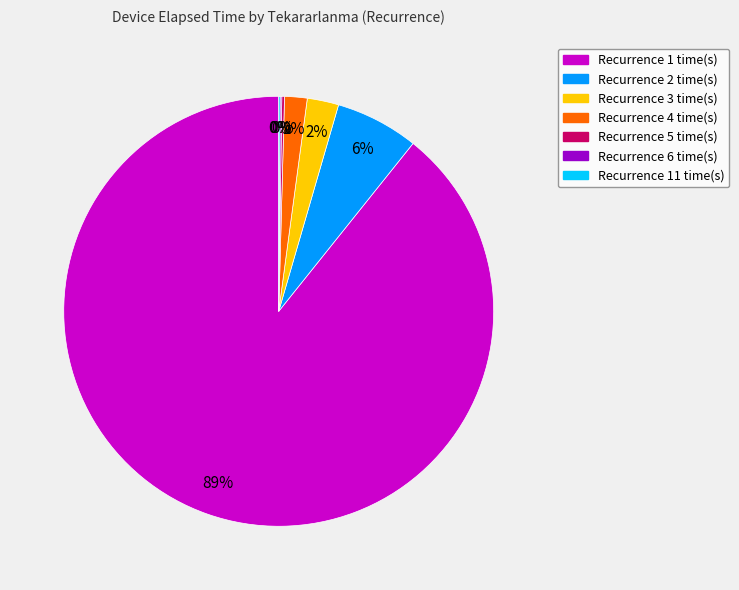

Is there any slice that represents more than half of the pie?

Yes